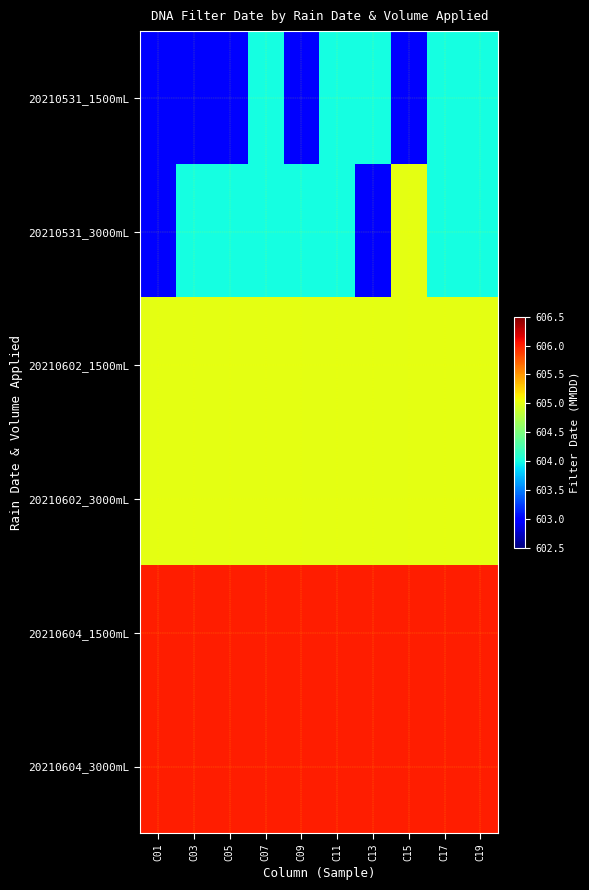

At how many categories does at least one series exceed 605?

10